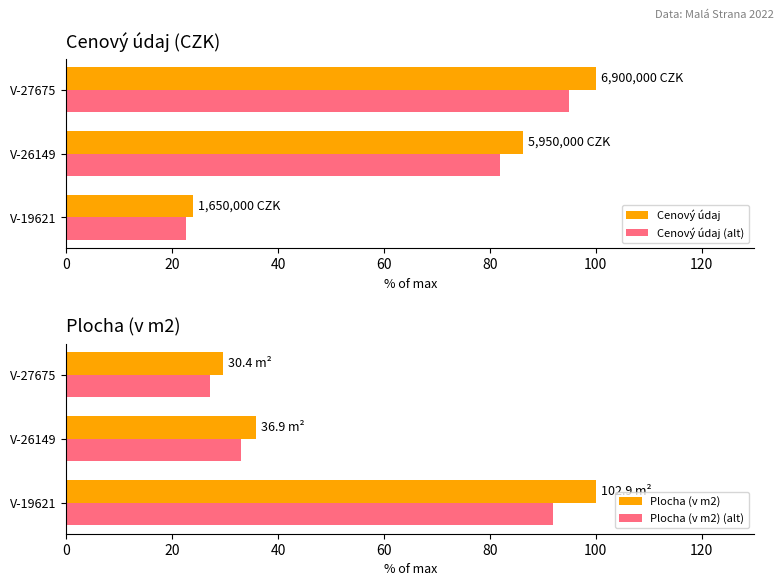

The Cenový údaj series shows 7.5 at V-19621. True or false?

False